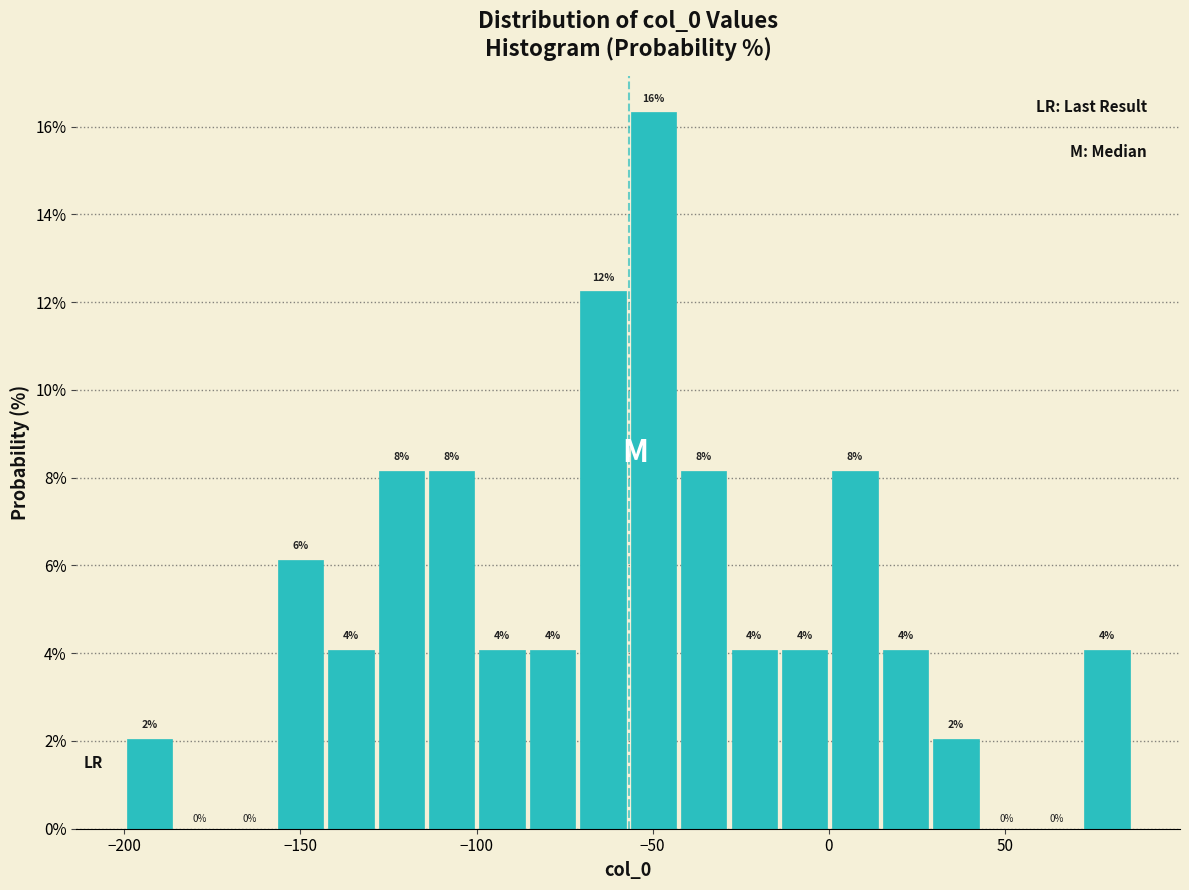

Read against the x-axis, roughly where is the centre of the tallest bar?

-50